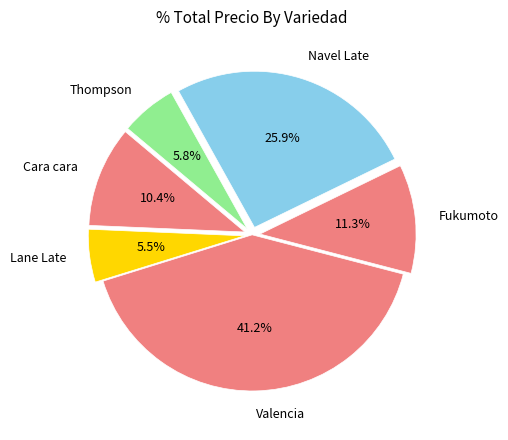

What is the largest slice in the pie chart?

Valencia